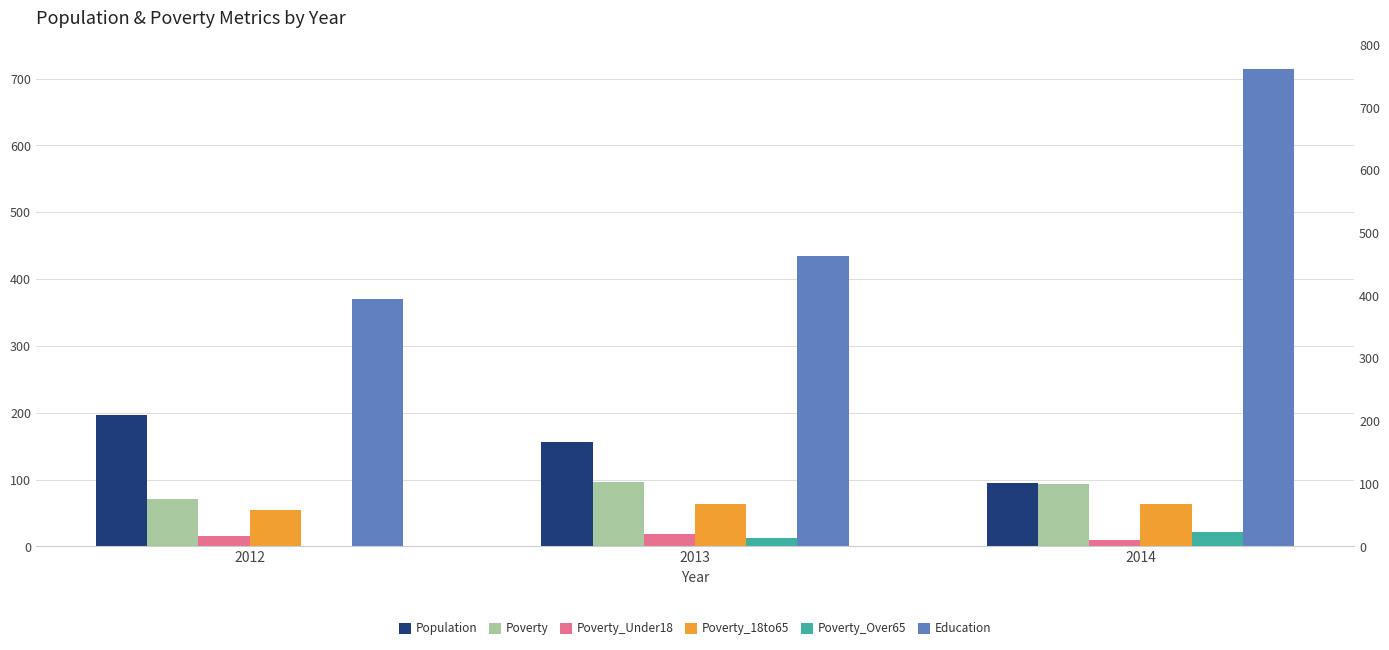

What are all the series names shown in the legend?

Population, Poverty, Poverty_Under18, Poverty_18to65, Poverty_Over65, Education